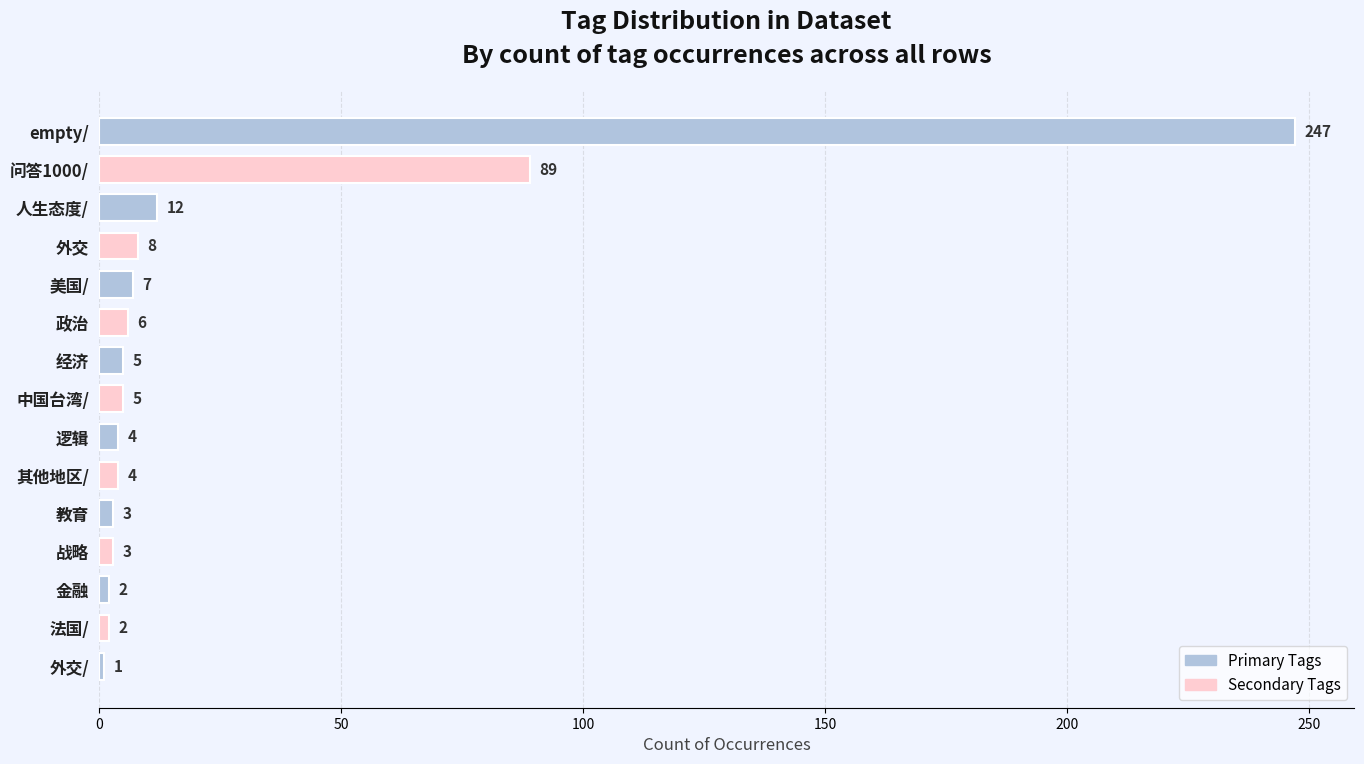

Reading top to bottom, transcribe all the data shown in this chart.

247	89	12	8	7	6	5	5	4	4	3	3	2	2	1